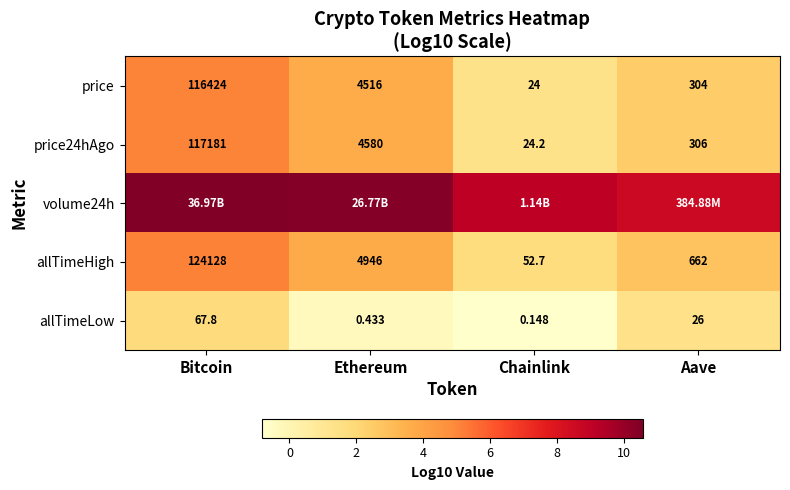

At which category is the sum across all series the highest?

Bitcoin